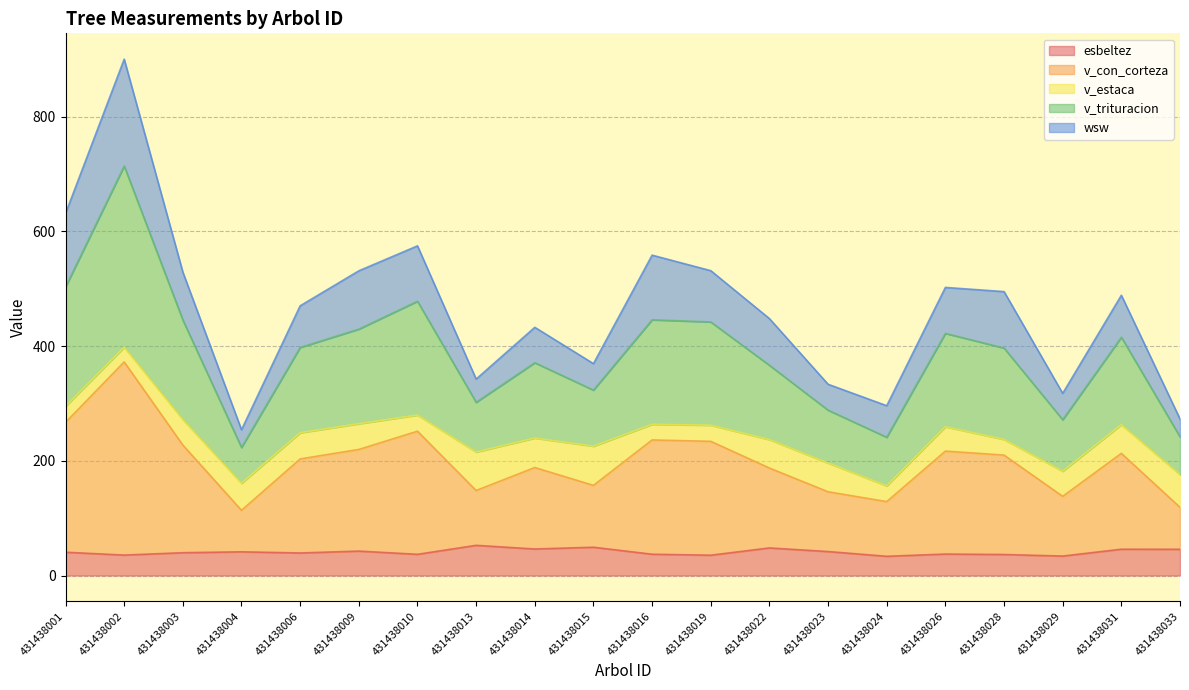

Rank the categories by esbeltez value from highest to lowest.

431438013, 431438015, 431438022, 431438014, 431438031, 431438033, 431438009, 431438023, 431438004, 431438001, 431438003, 431438006, 431438026, 431438016, 431438010, 431438028, 431438002, 431438019, 431438029, 431438024